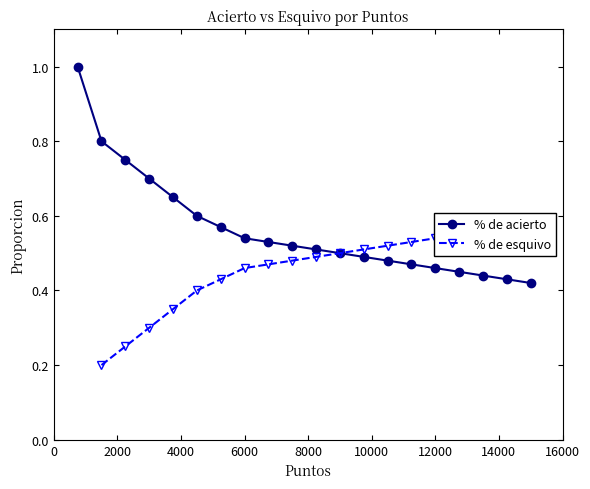

Between 2000 and 6000, which series saw the biggest shift?

% de acierto